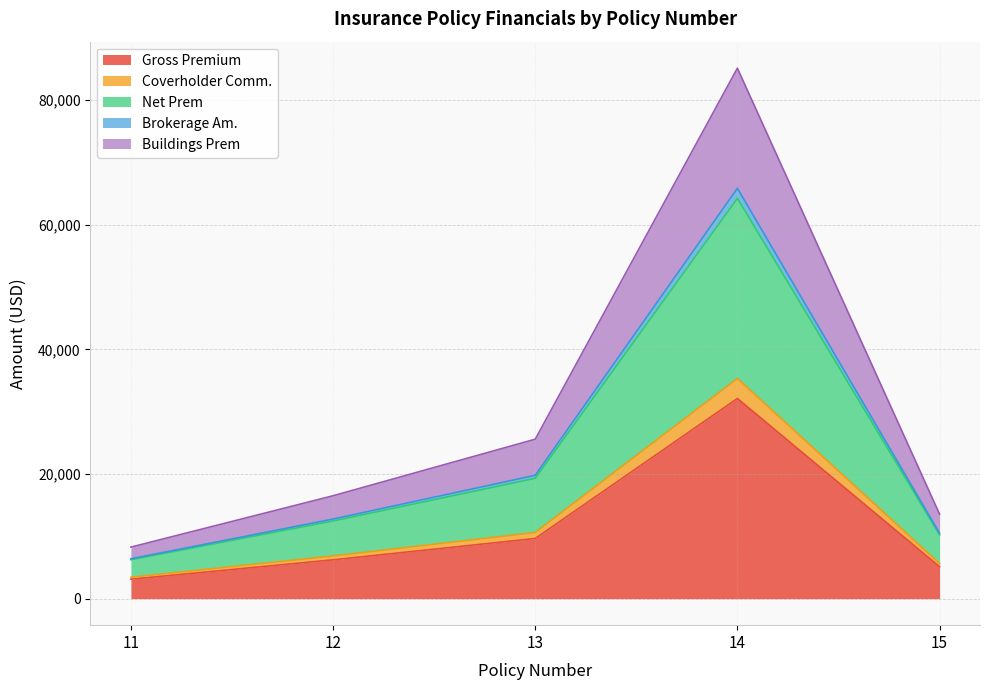

At which category is the sum across all series the highest?

14